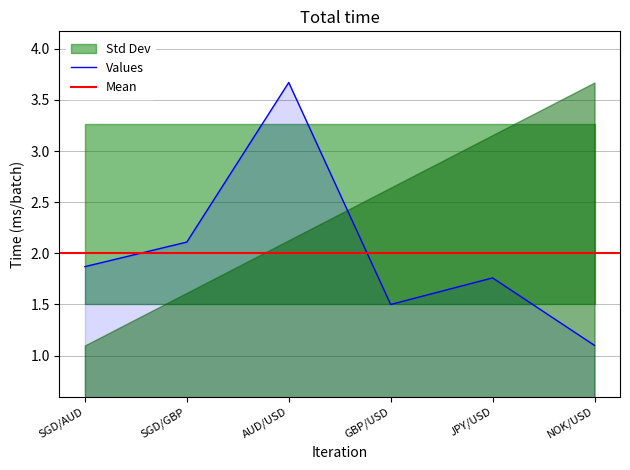

What is the sum of all values?

12.0